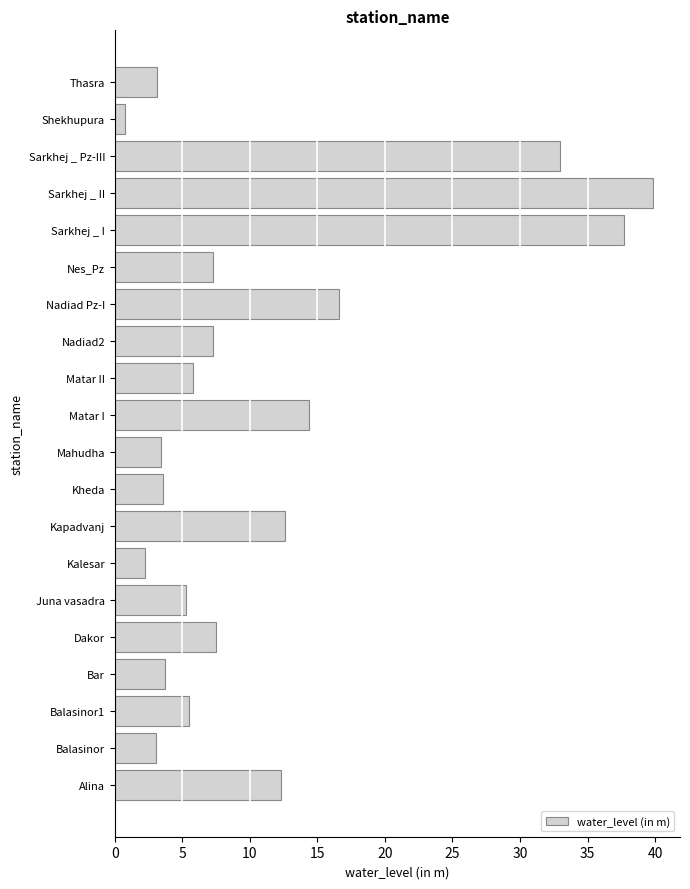

What value does the data have at Mahudha?

3.4